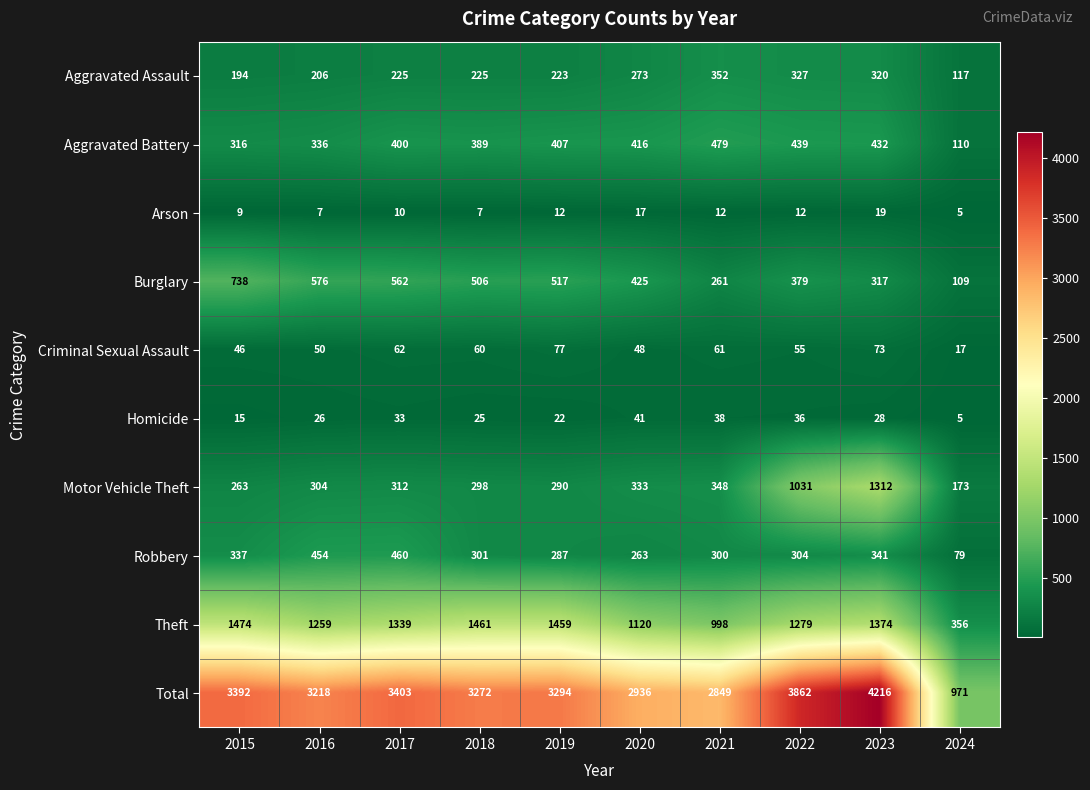

At which category is the sum across all series the highest?

2023